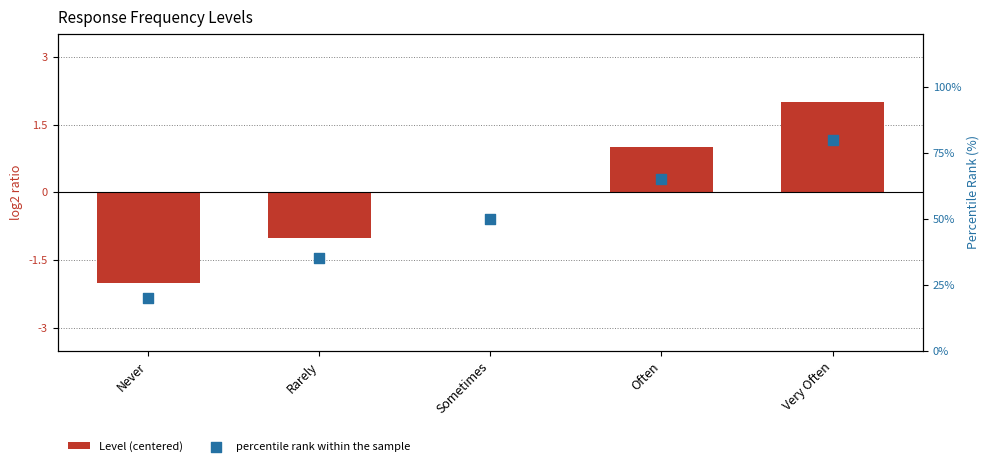

What is the total value across all series at Often?

66